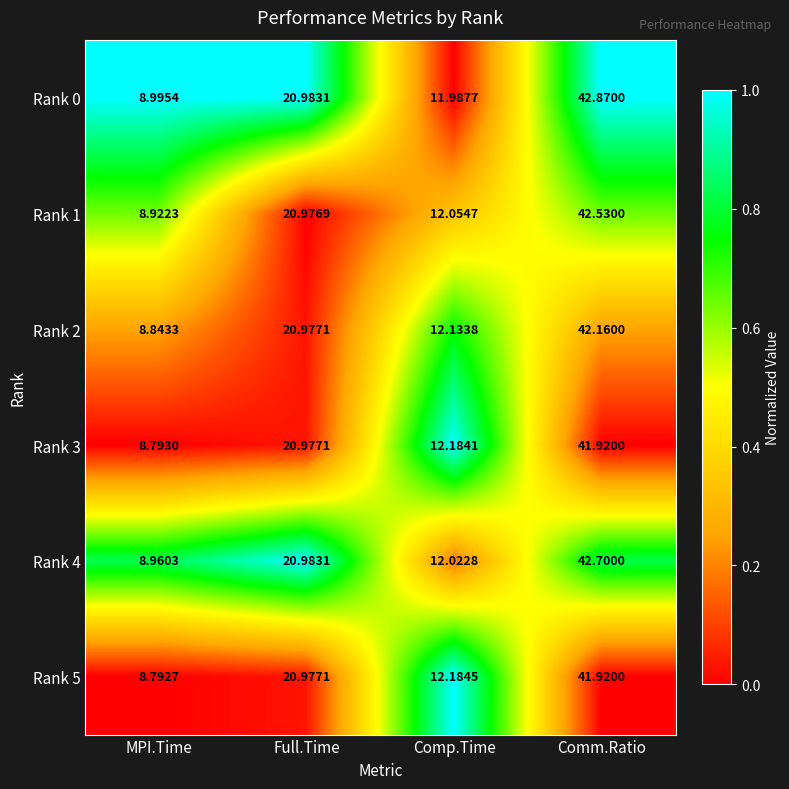

At which category is the sum across all series the highest?

Comm.Ratio